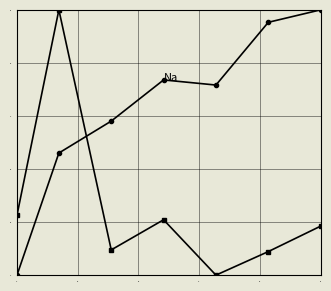

Reading left to right, extract all data points from this chart.

Na: 0.0	0.5	0.6	0.7	0.7	1.0	1.0
Ca: 0.2	1.0	0.1	0.2	0.0	0.1	0.2